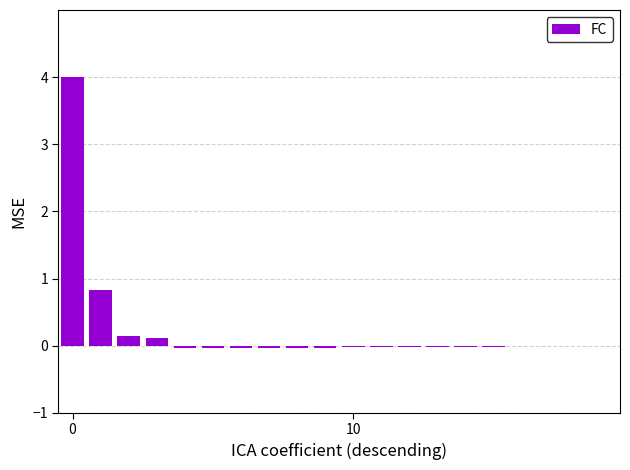

What is the sum of all values?

4.7